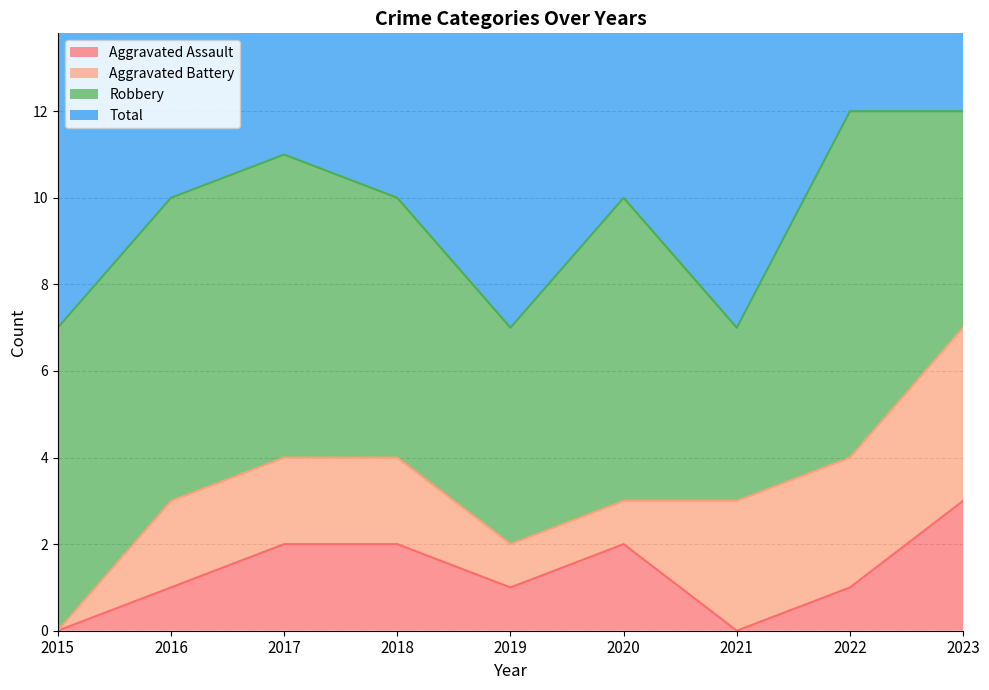

True or false: Total has more than 2 interior local peaks.

False